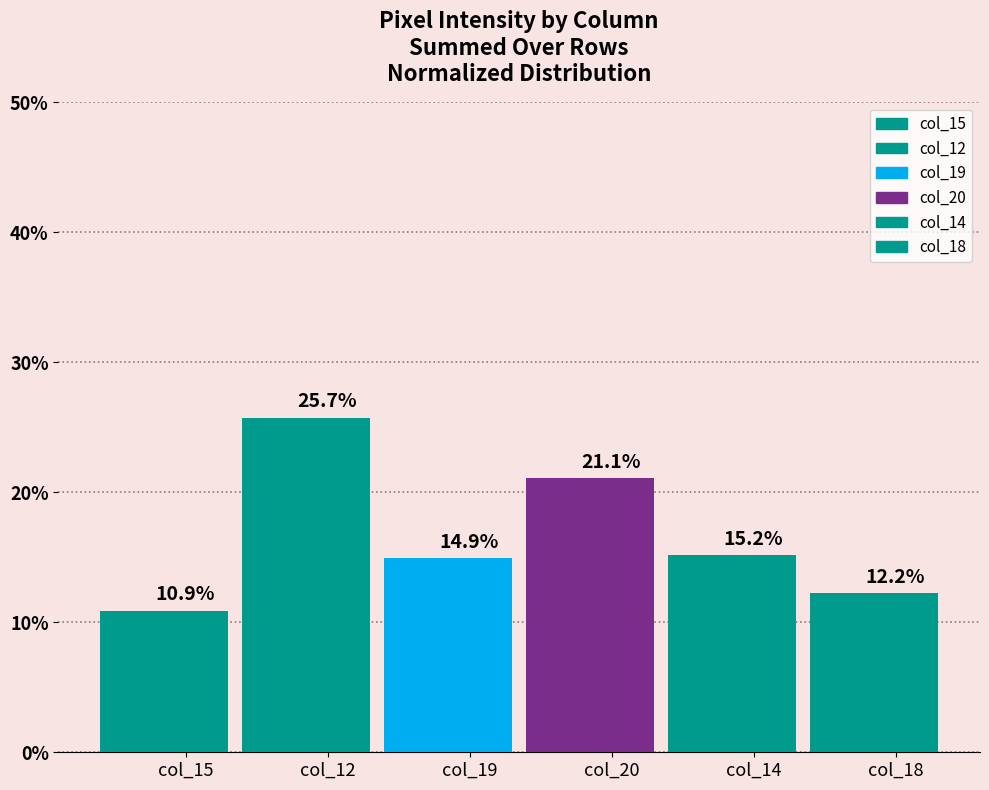

What is the label of the 2nd bar from the right?

col_14